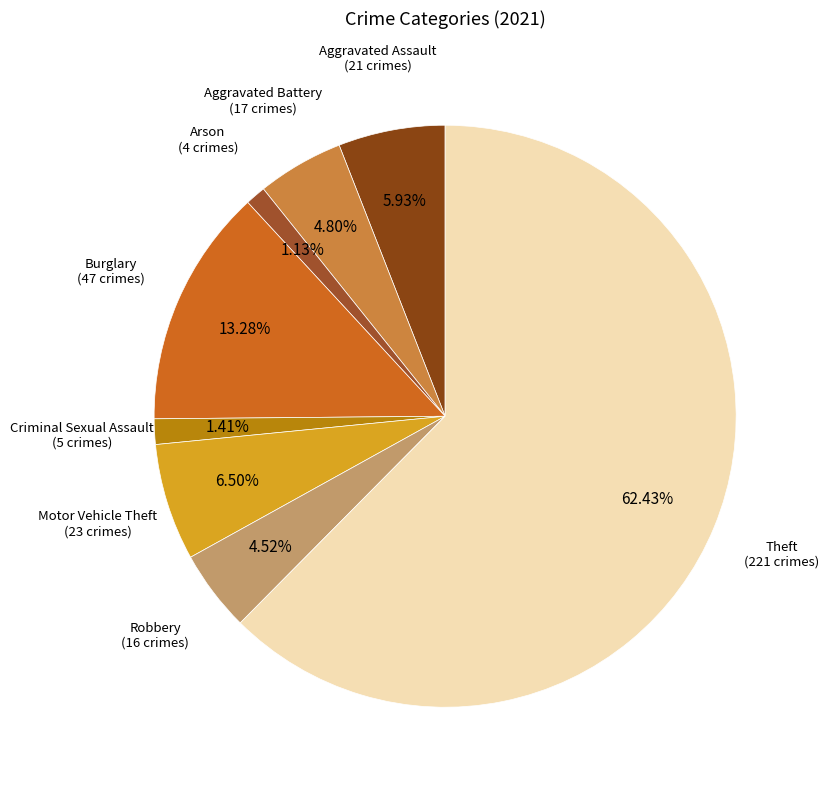

Is there a majority slice in this chart?

Yes